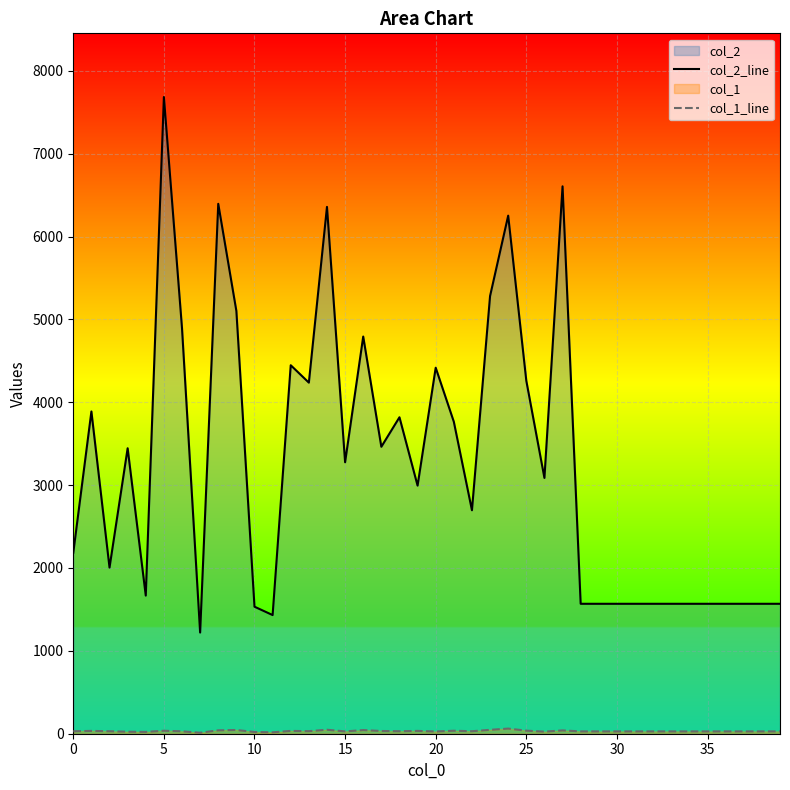

Rank the series by their maximum value, from lowest to highest.

col_1_line, col_2_line